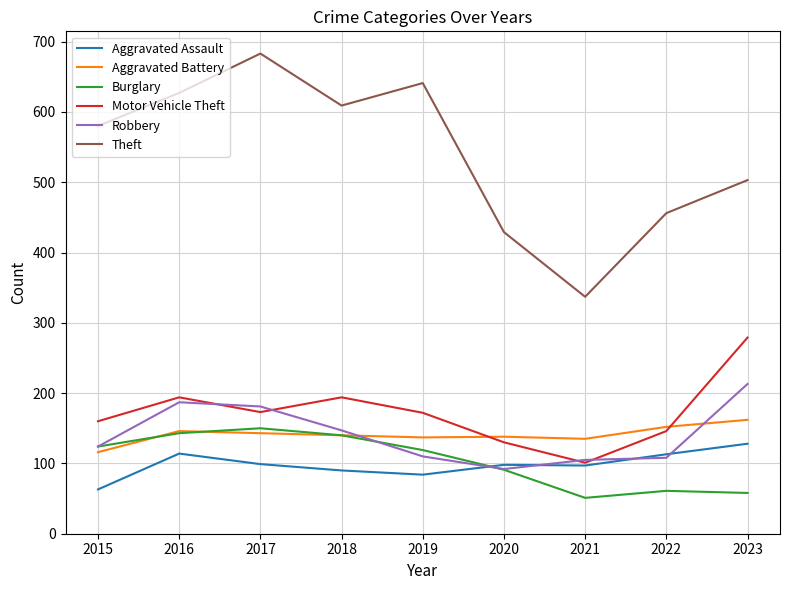

What is the lowest value of the Aggravated Battery series?

116